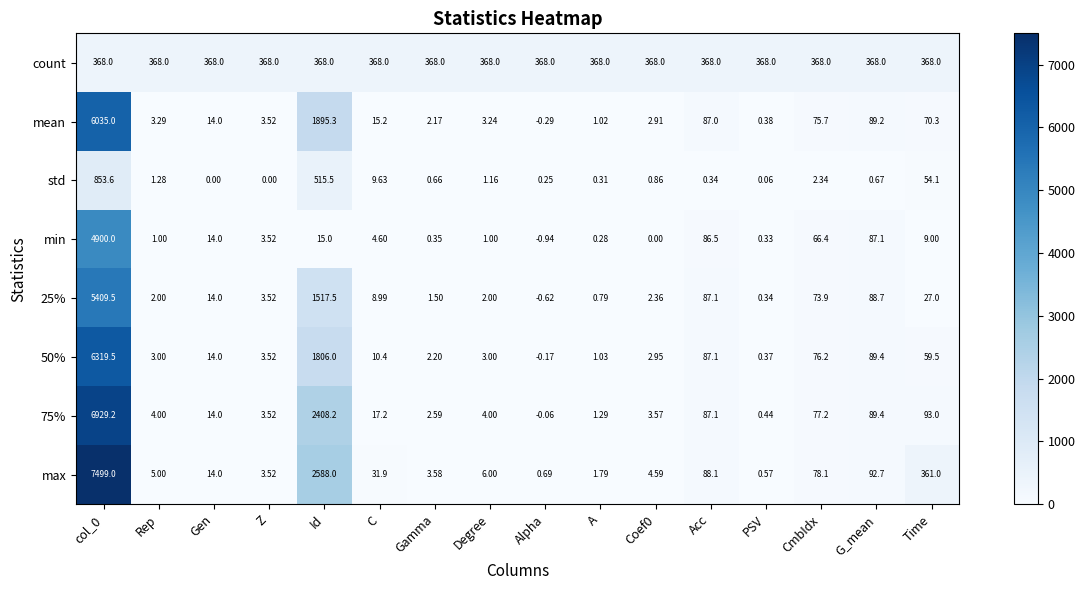

Where is max nearest to the value 3749?

Id